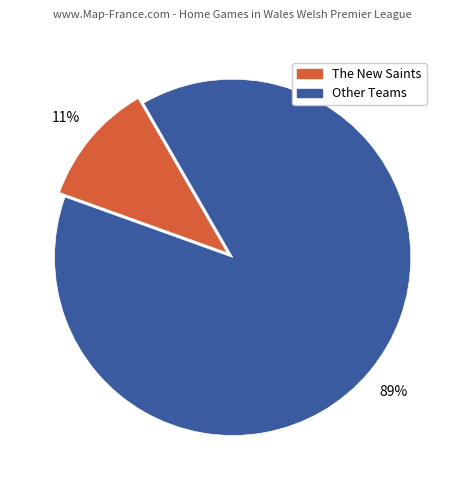

To the nearest percent, what is the combined percentage of The New Saints and Other Teams?

100%